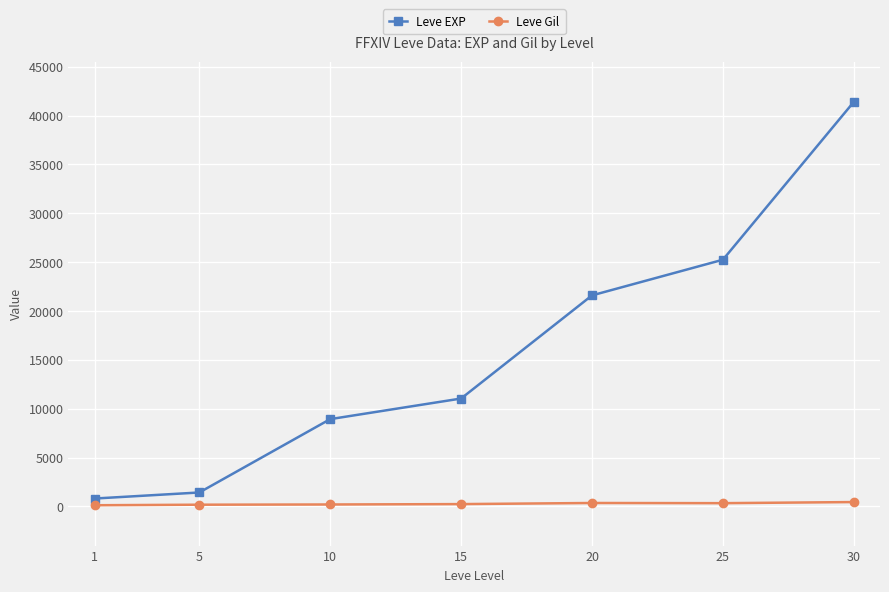

True or false: Leve Gil has a value of 191 at 10.

True